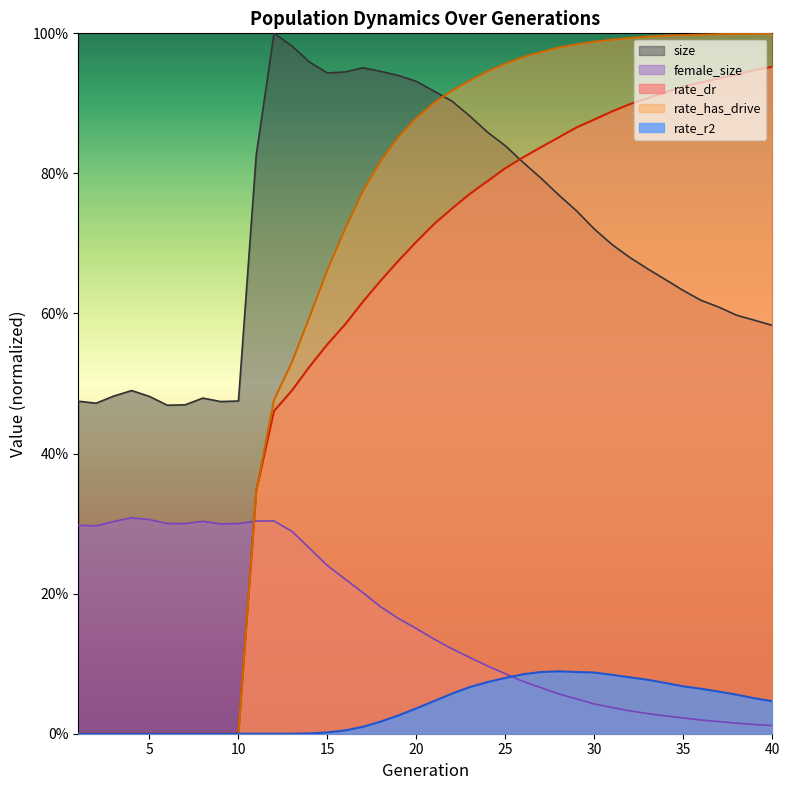

How many data points in rate_r2 are above 0?

27